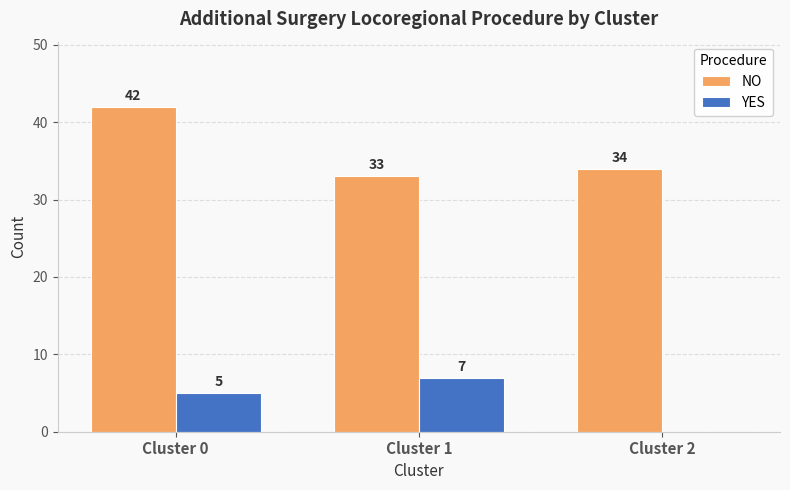

Is it true that YES equals 7 at Cluster 1?

True